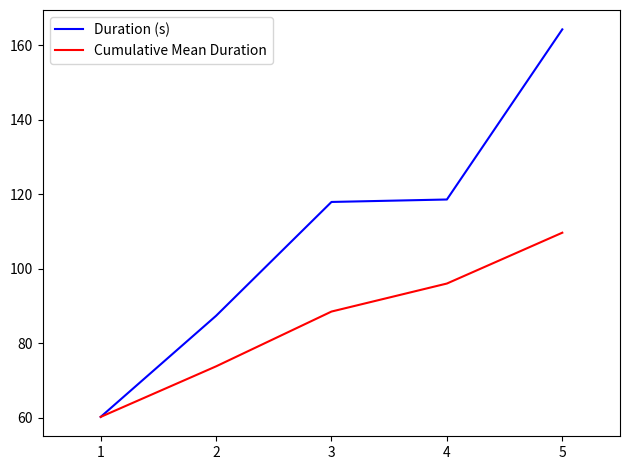

What is the difference between the highest and lowest values at 3?

29.4